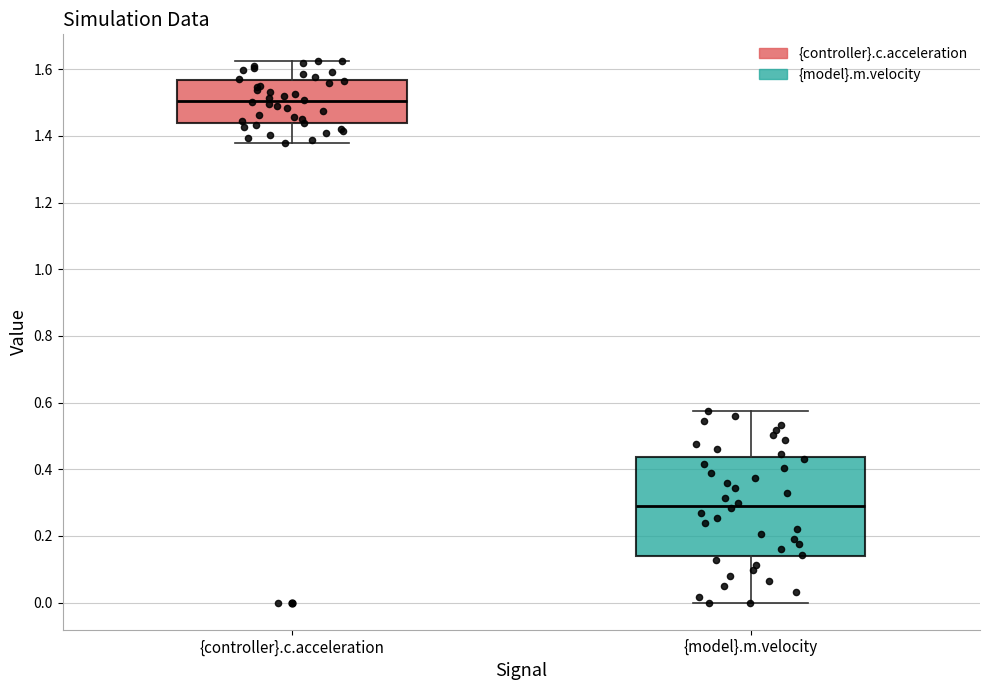

Reading left to right, read every box against the y-axis: the position of its median line, the range the box covers, and the ends of its whiskers. The values are not printed on the chart, so give them approximately, as read against the axis.

{controller}.c.acceleration: median 1.50, box 1.44 to 1.56, whiskers 1.38 to 1.62
{model}.m.velocity: median 0.30, box 0.14 to 0.44, whiskers 0.00 to 0.58